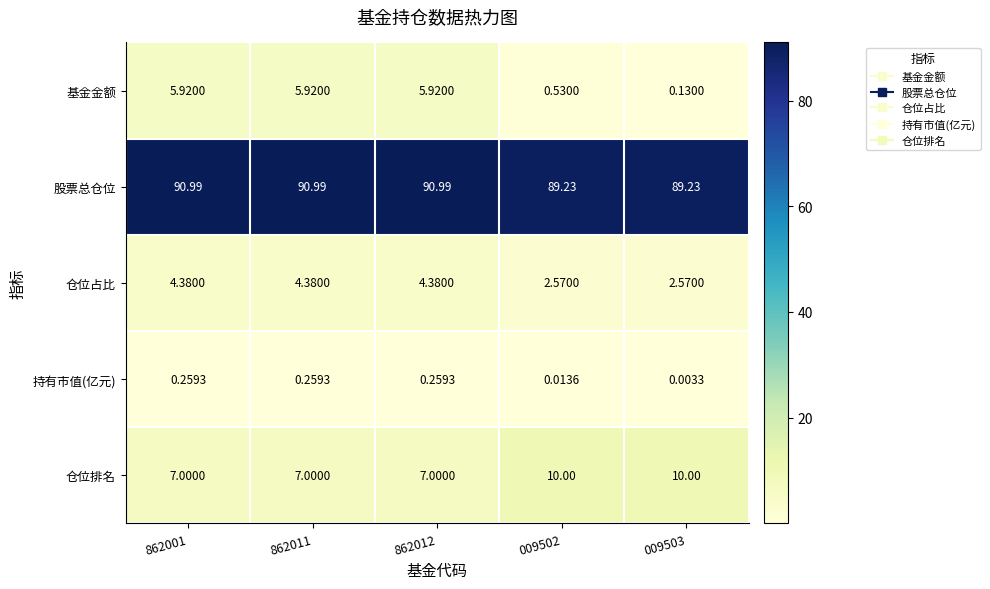

Rank the series at 862011 from highest to lowest value.

股票总仓位, 仓位排名, 基金金额, 仓位占比, 持有市值(亿元)